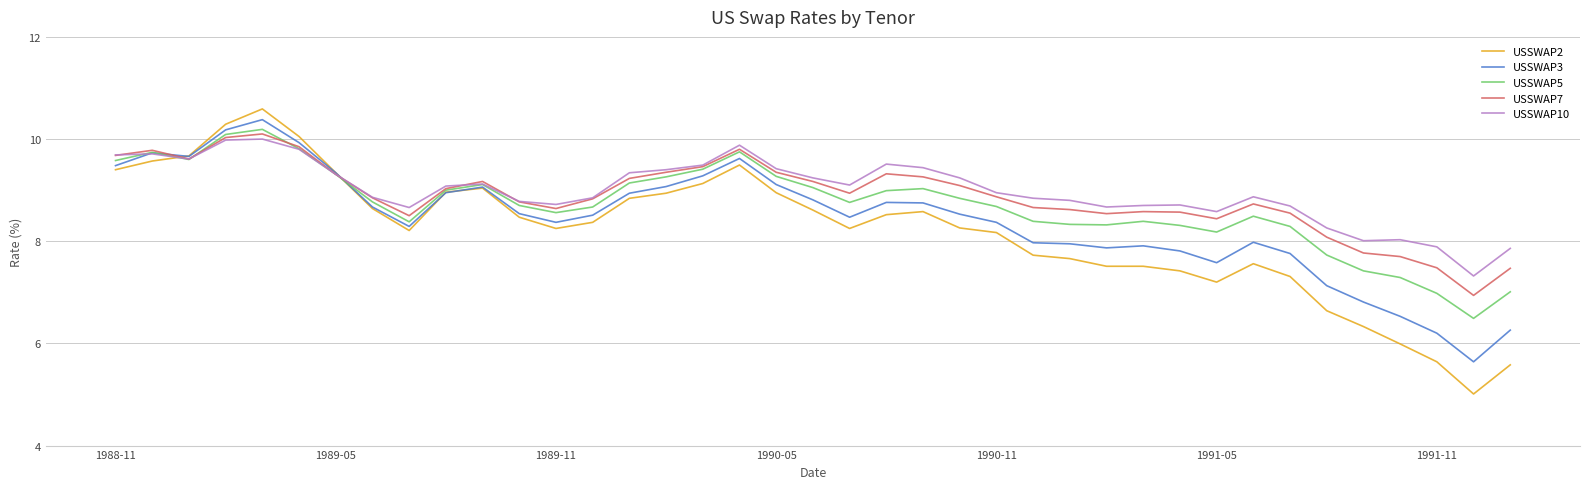

Which series has the largest range (max minus min)?

USSWAP2